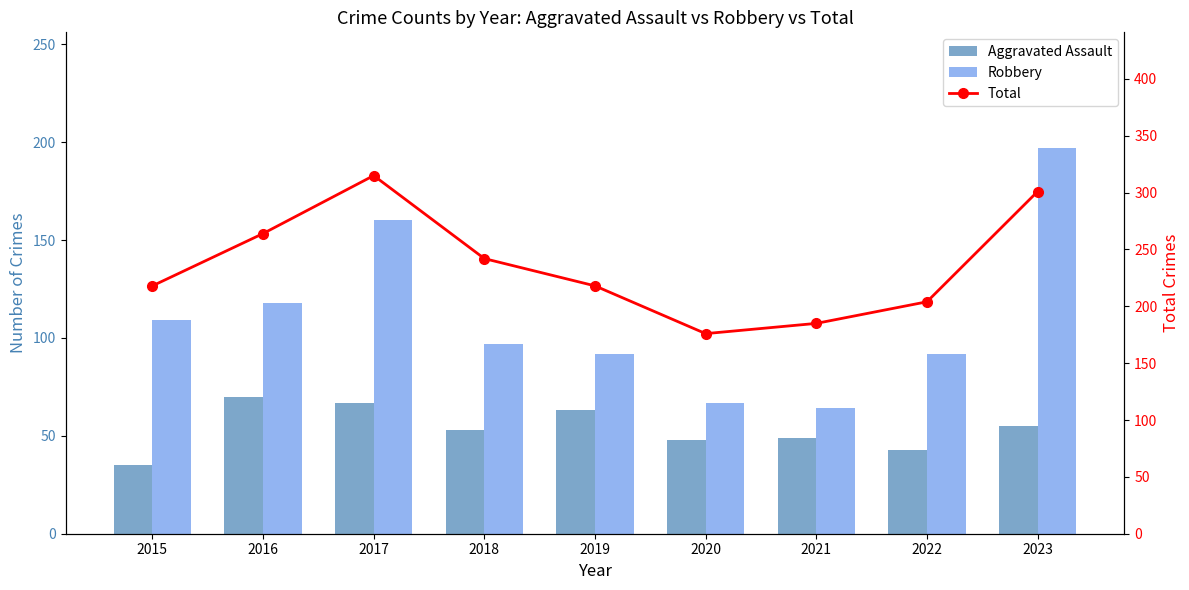

What is the sum of the Total values at 2015 and 2018?

460